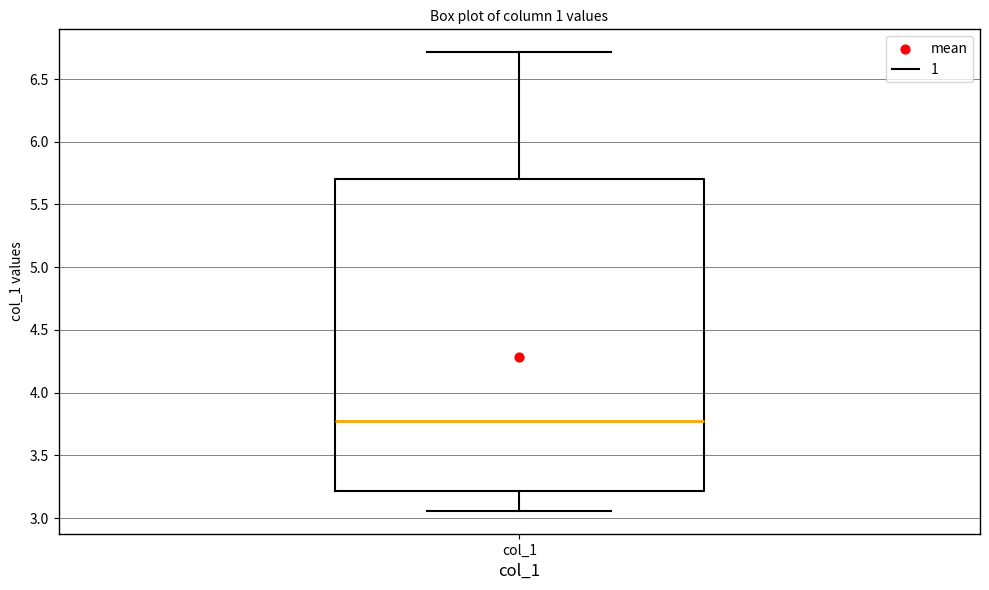

Transcribe this box plot: give where the median line is, the range the box spans, and where the two whiskers end, as read against the y-axis. The values are not printed on the chart, so give them approximately, as read against the axis.

median 3.80, box 3.20 to 5.70, whiskers 3.05 to 6.70